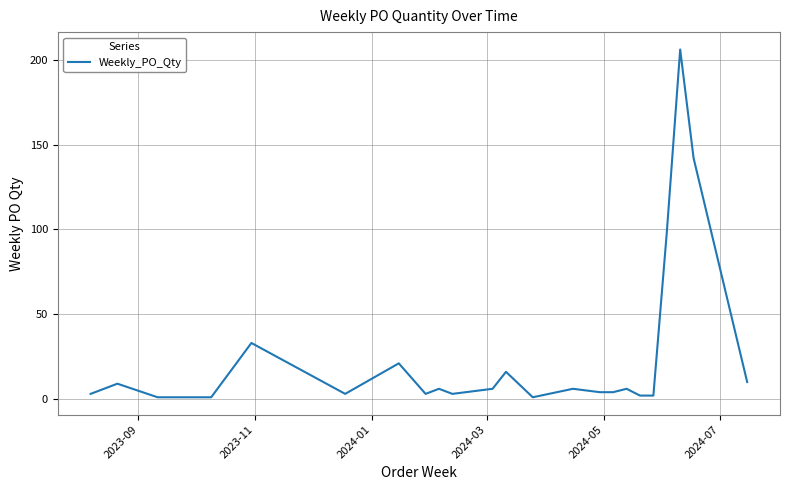

What is the minimum value shown in the chart?

1